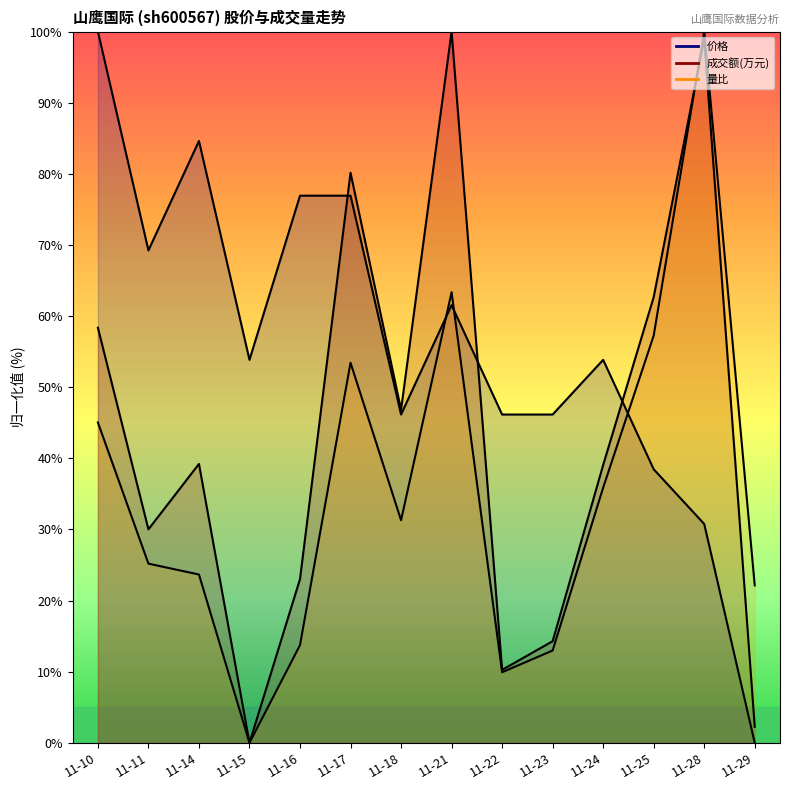

True or false: 成交额(万元) has more than 1 interior local peaks.

True